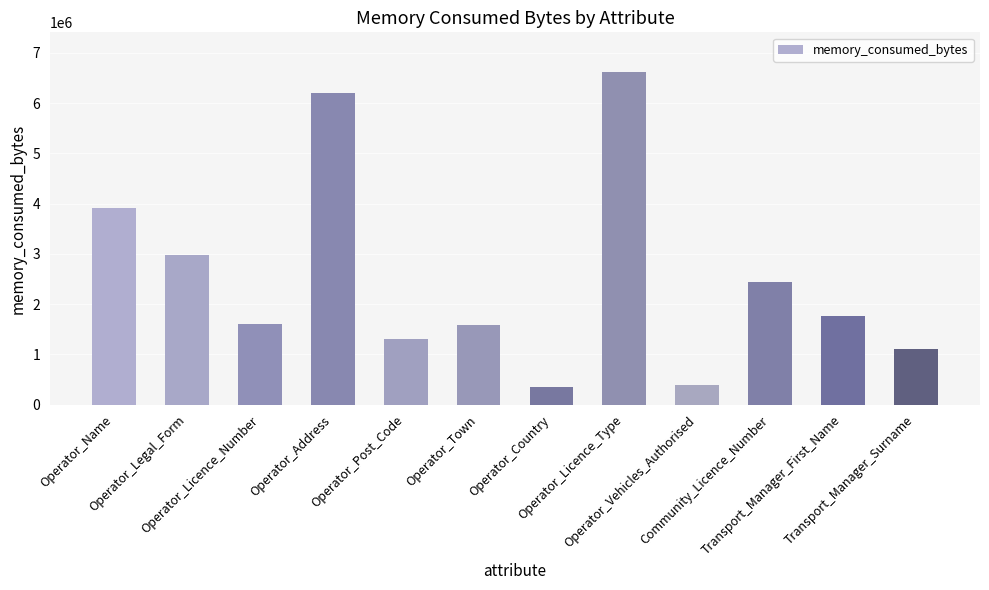

Are the bars grouped side by side (vs. stacked)?

No